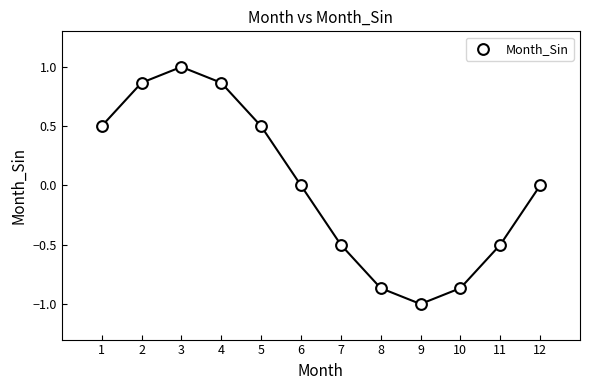

What is the range of Y values (max minus min)?

2.0